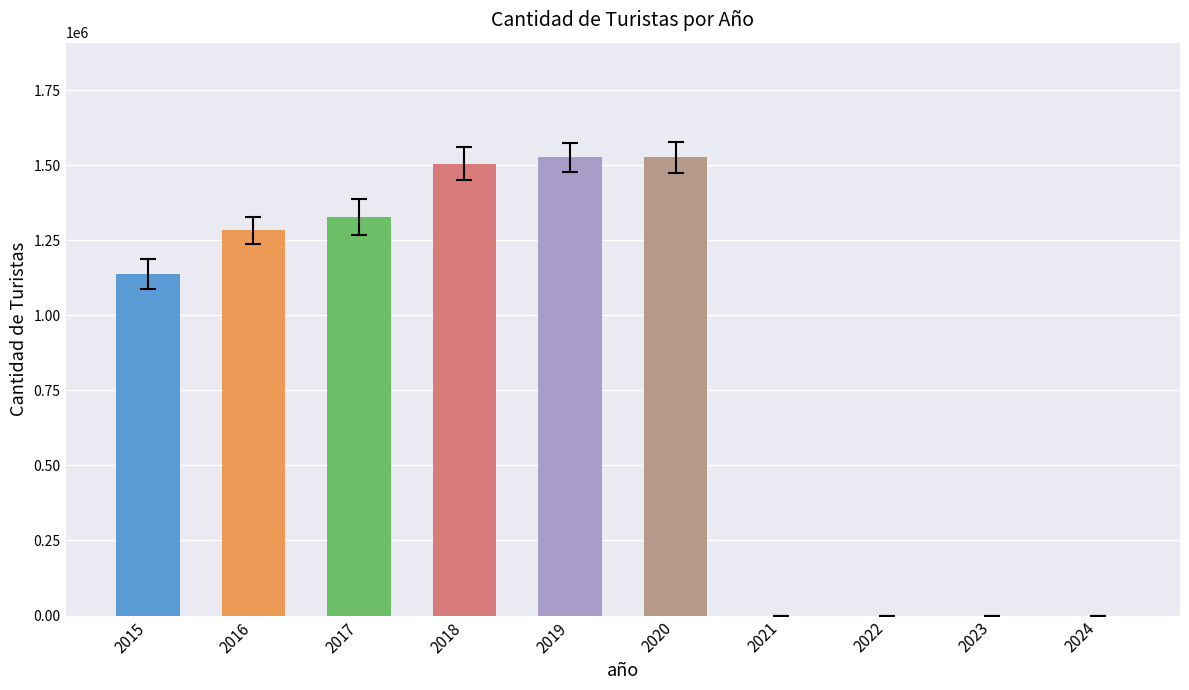

What is the greatest value displayed?

1527000